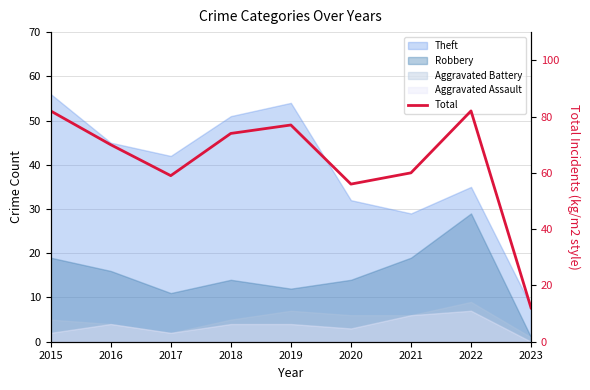

How many data points are above 70?

4